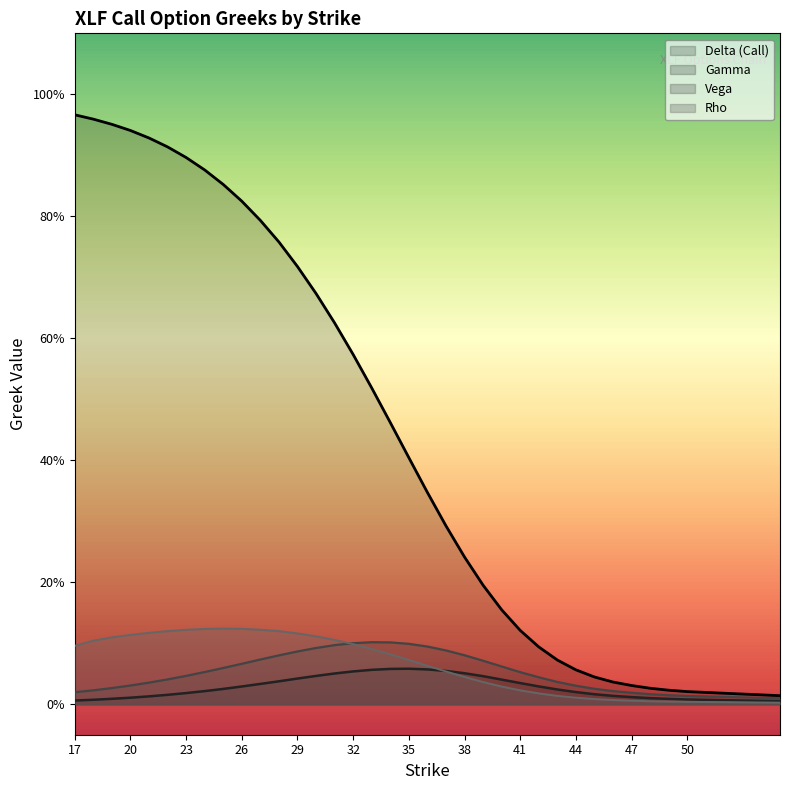

Between which two adjacent categories do gamma and rho first intersect?

36 and 37